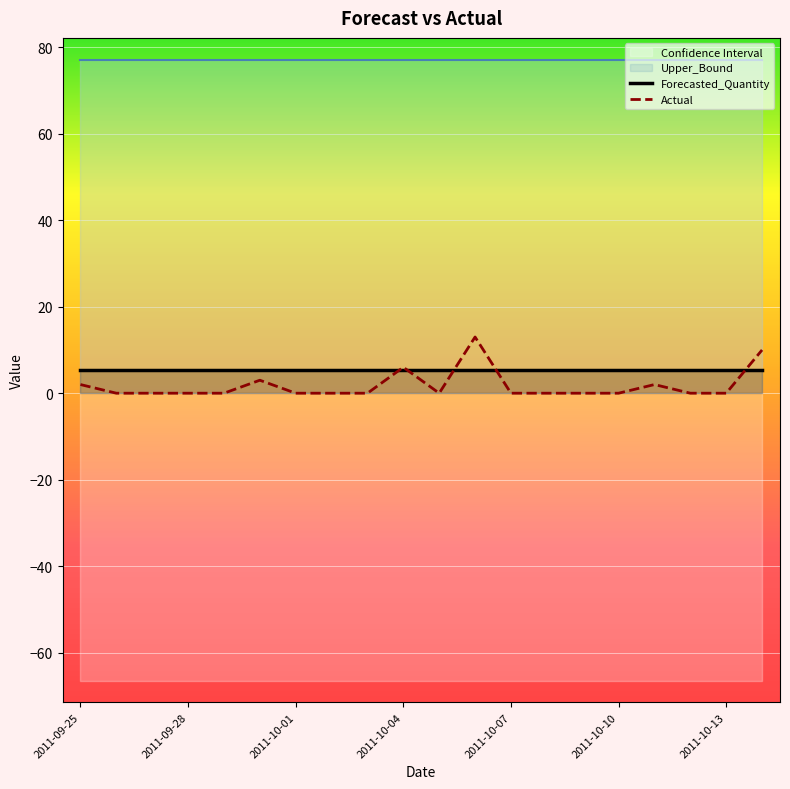

List the series in order of their peak value, highest first.

Upper_Bound, Actual, Forecasted_Quantity, Lower_Bound